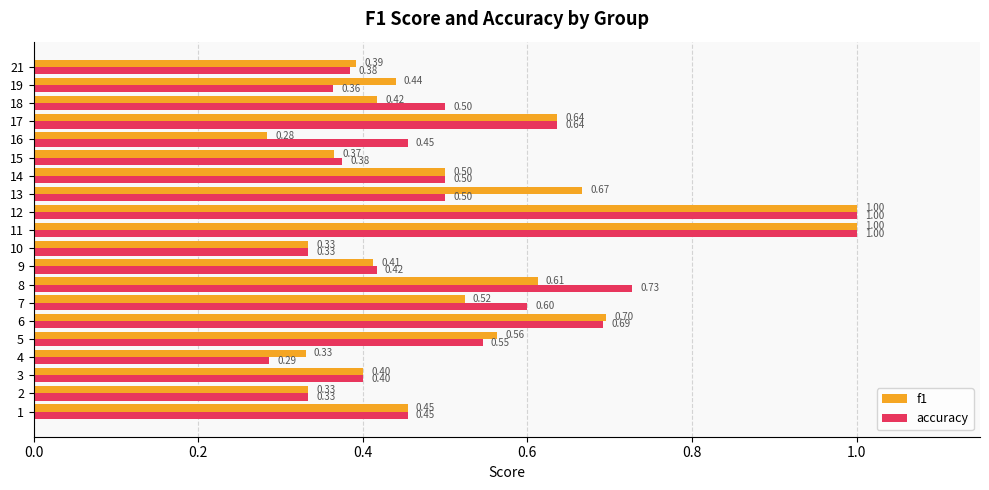

What is the sum of the f1 values at 5 and 9?

1.0